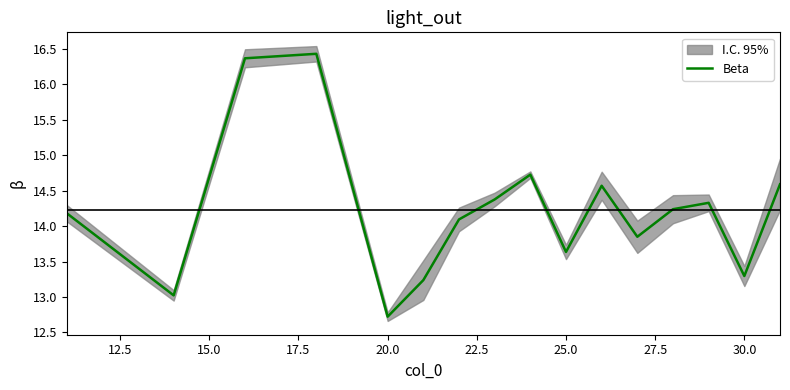

Count the number of categories in the chart.

16